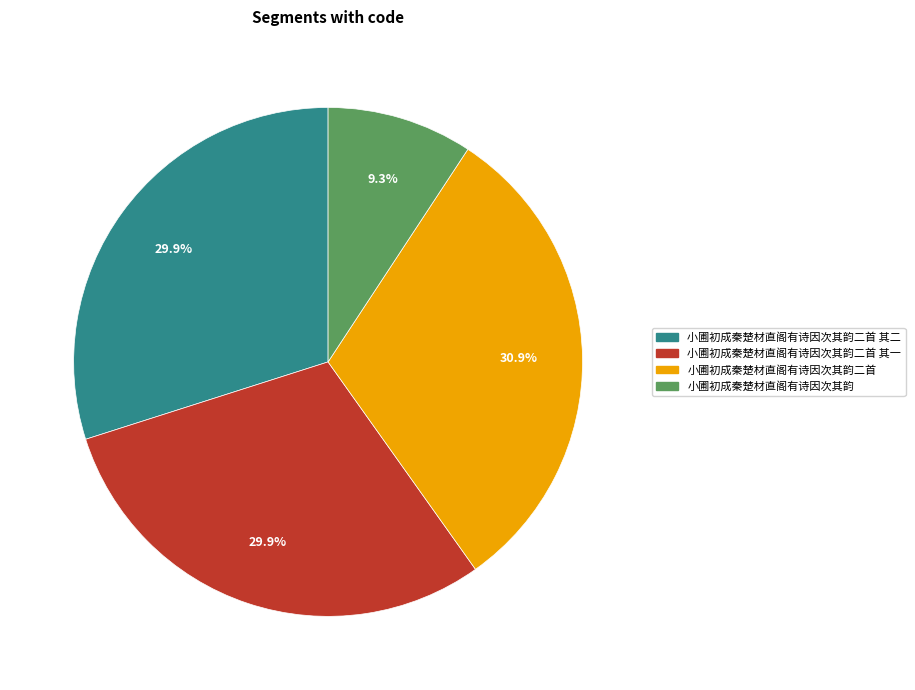

Is there a majority slice in this chart?

No